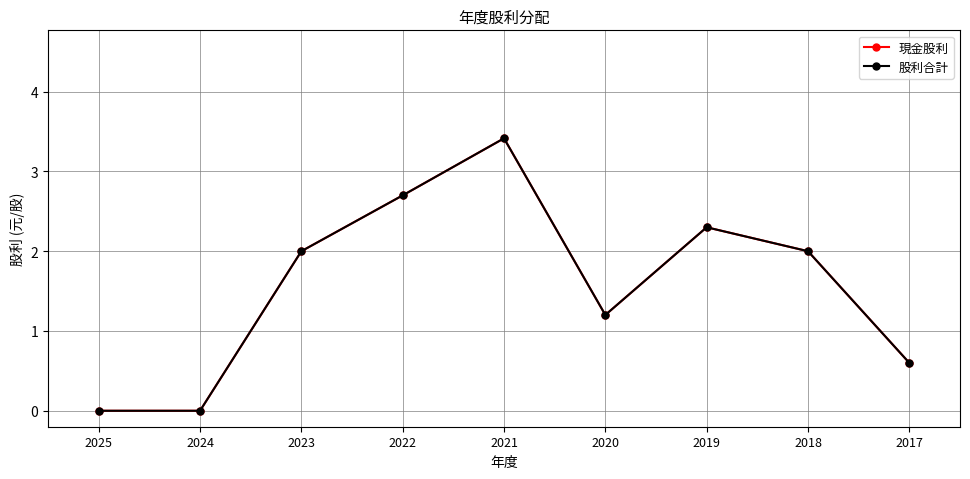

Reading left to right, transcribe all the data shown in this chart.

現金股利: 2025=0.0	2024=0.0	2023=2.0	2022=2.7	2021=3.4	2020=1.2	2019=2.3	2018=2.0	2017=0.6
股利合計: 2025=0.0	2024=0.0	2023=2.0	2022=2.7	2021=3.4	2020=1.2	2019=2.3	2018=2.0	2017=0.6